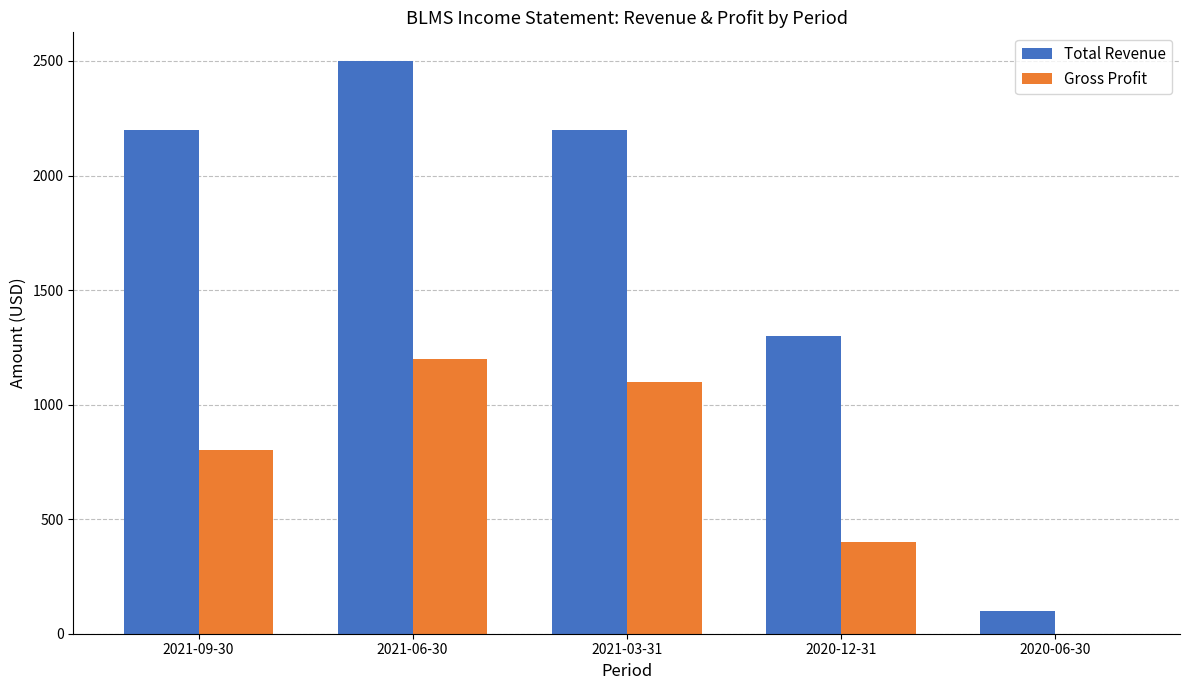

Which label corresponds to the largest value in the chart?

2021-06-30